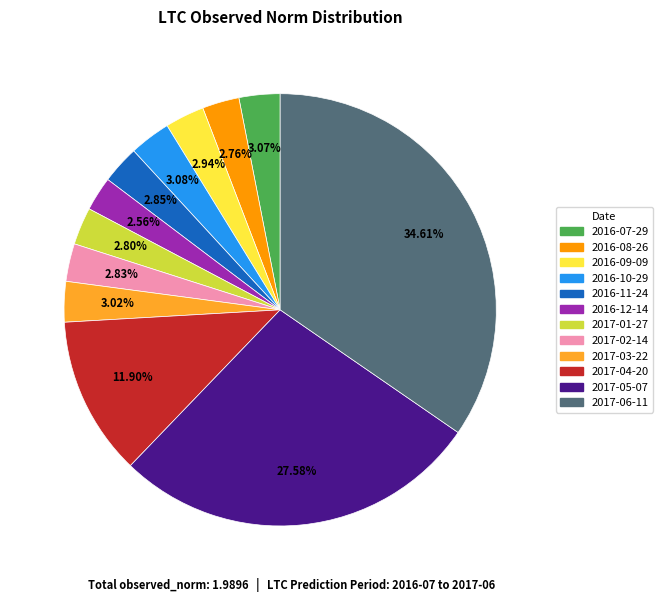

What percentage is the 2016-07-29 slice, to the nearest percent?

3%